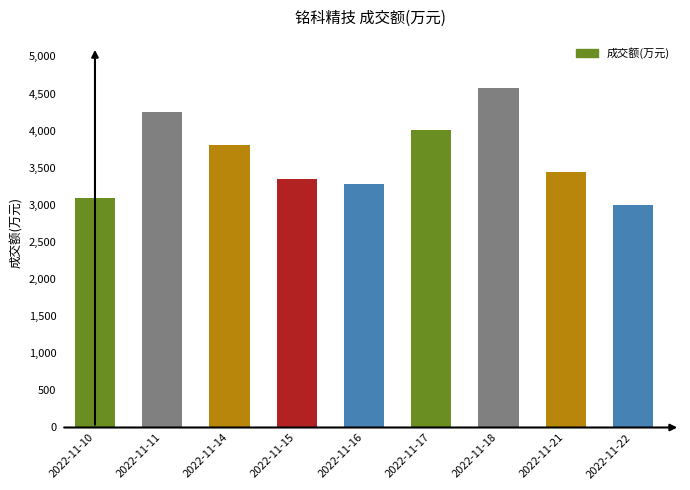

At which label does the data first exceed 3447?

2022-11-11